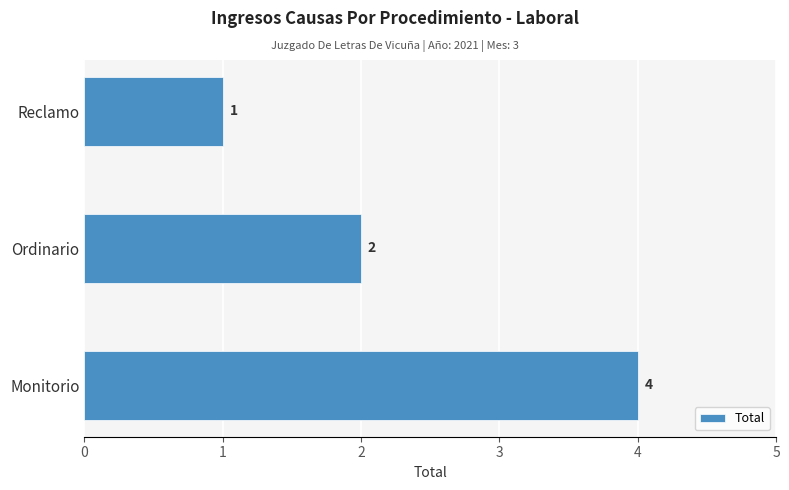

Which has a higher value, Reclamo or Monitorio?

Monitorio